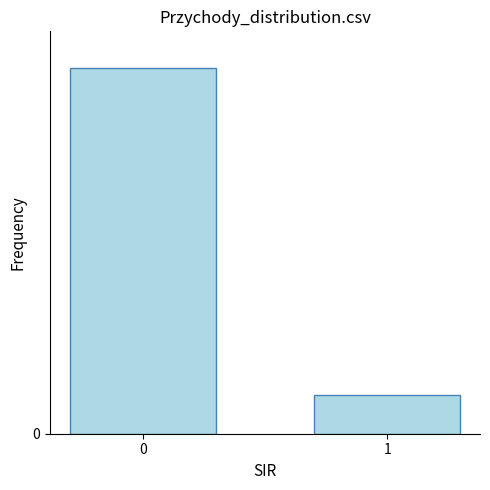

Are the bars horizontal?

No